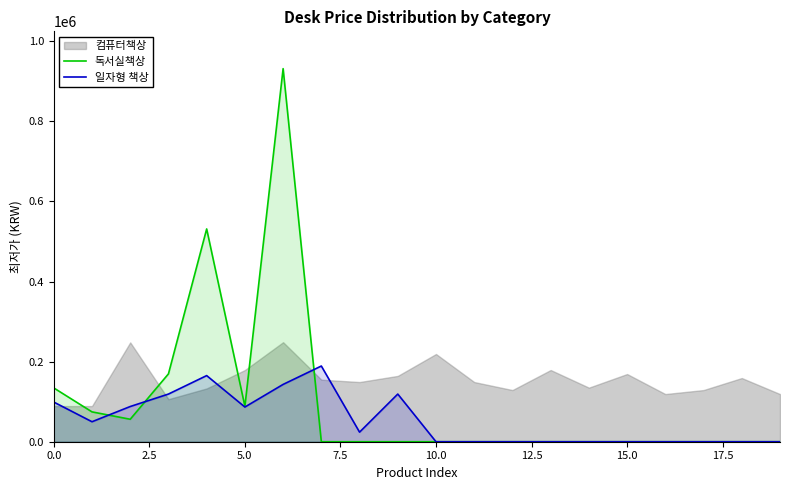

Between 18 and 9, which is larger?

18